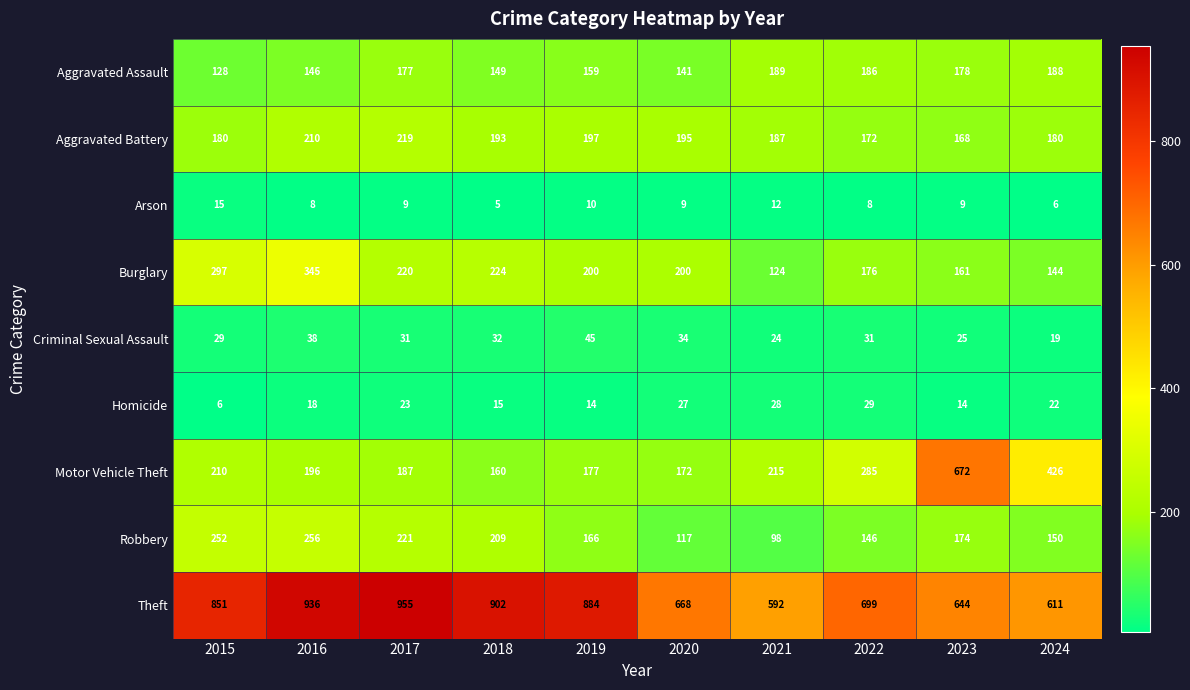

Which category has the highest value across all series?

2017